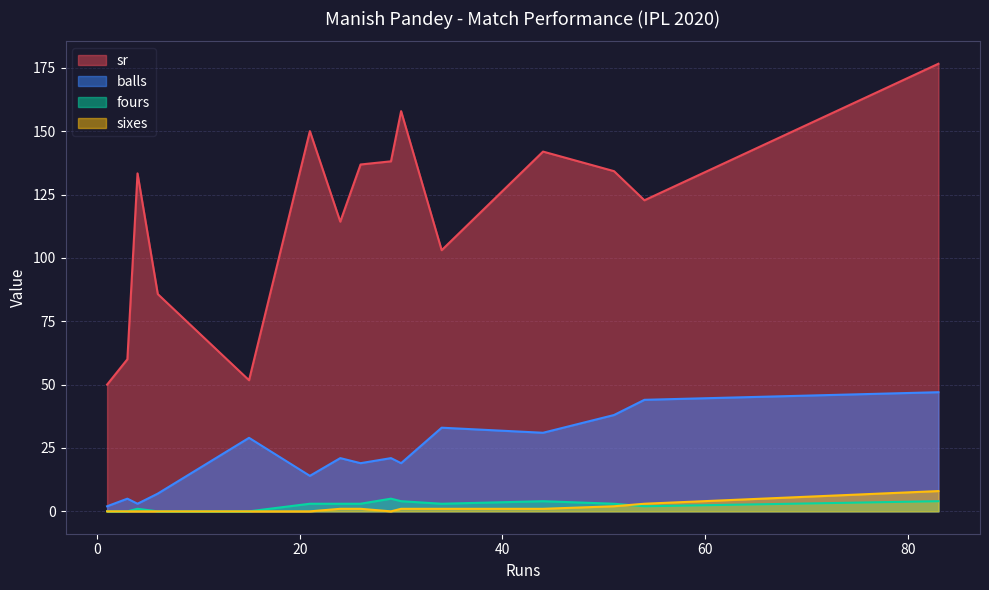

True or false: balls and sixes intersect in this chart.

False